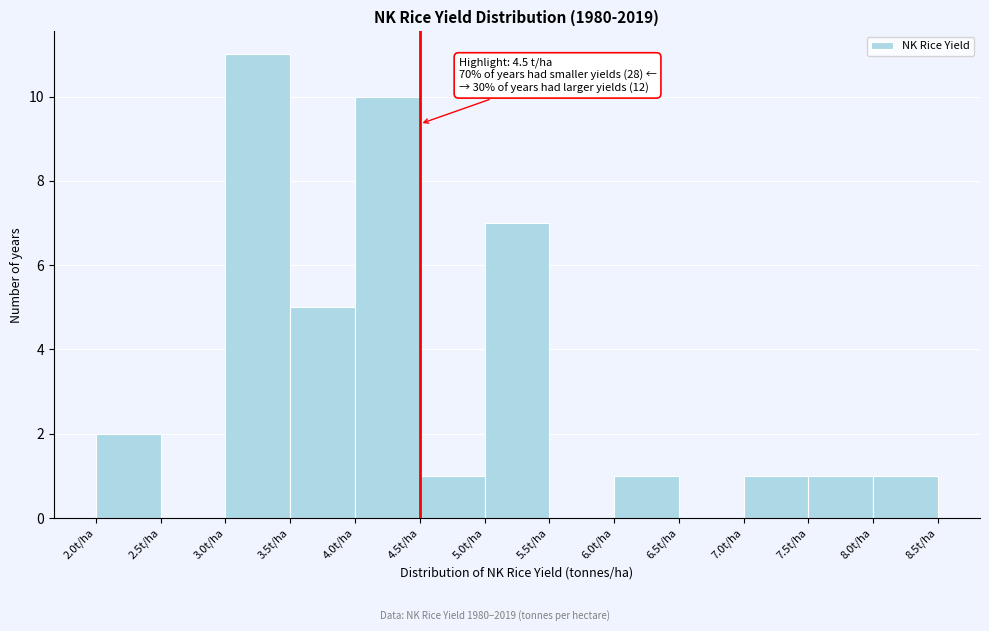

Over which range of the x-axis is the bar tallest?

3.0 to 3.5